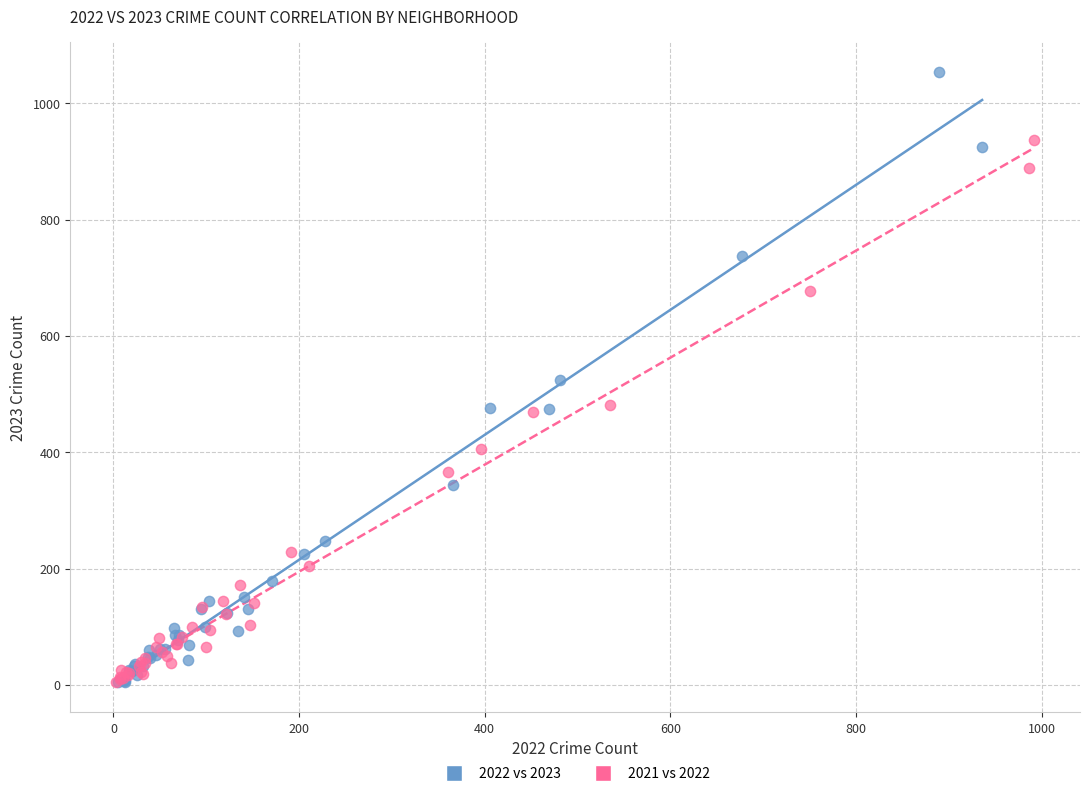

Which series contains the highest Y value?

2022 vs 2023